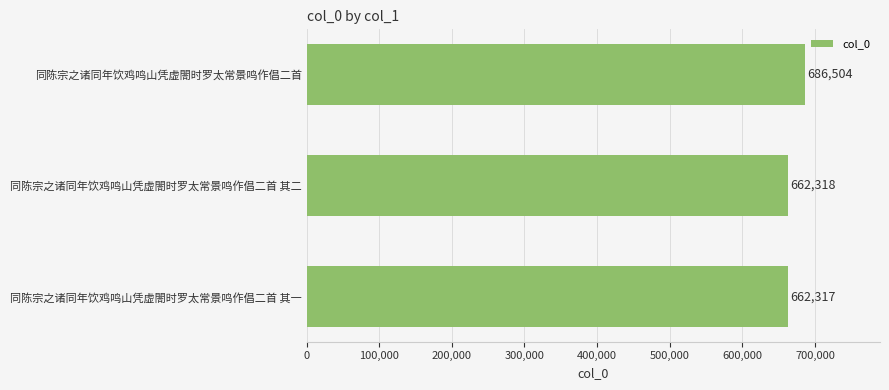

What is the sum of the values at 同陈宗之诸同年饮鸡鸣山凭虚閤时罗太常景鸣作倡二首 and 同陈宗之诸同年饮鸡鸣山凭虚閤时罗太常景鸣作倡二首 其二?

1348822